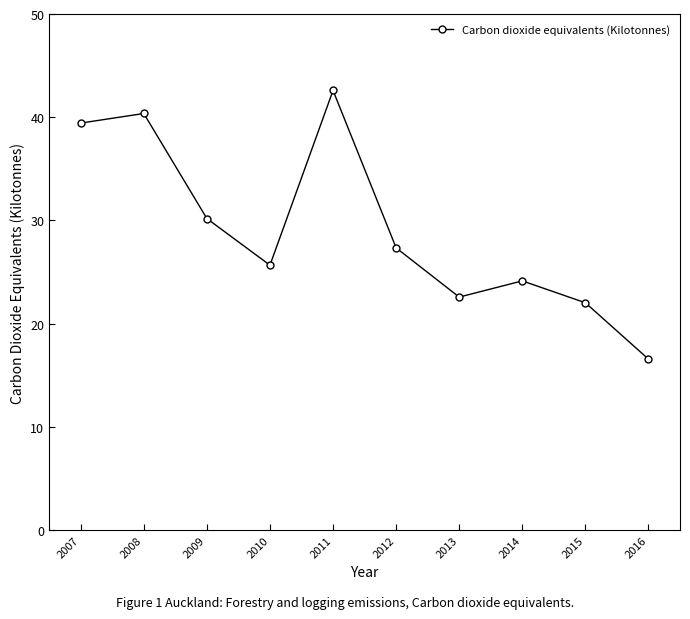

List the labels in order of value, largest first.

2011, 2008, 2007, 2009, 2012, 2010, 2014, 2013, 2015, 2016